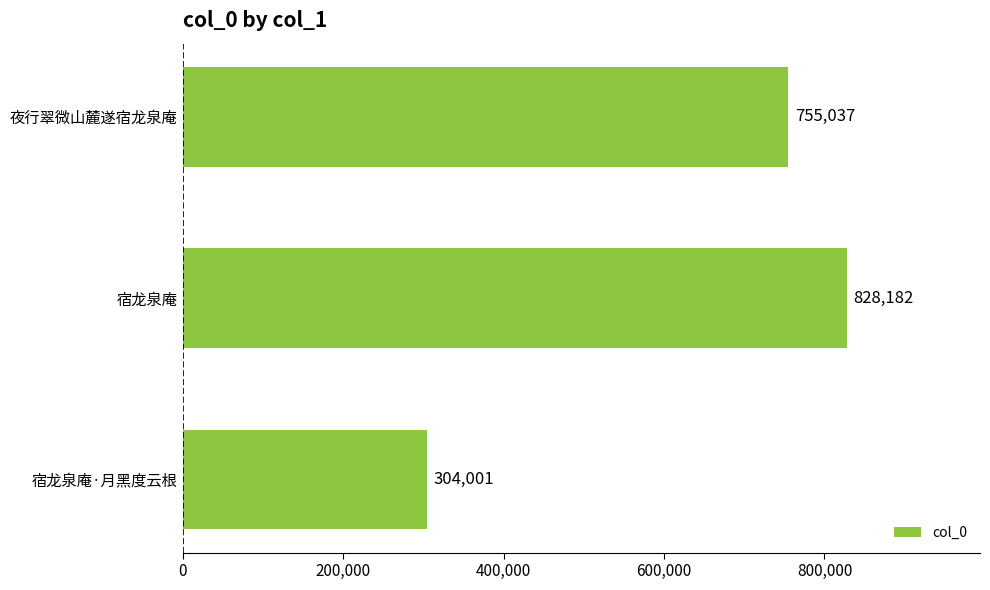

Count the values in the range 304001 to 828182.

3